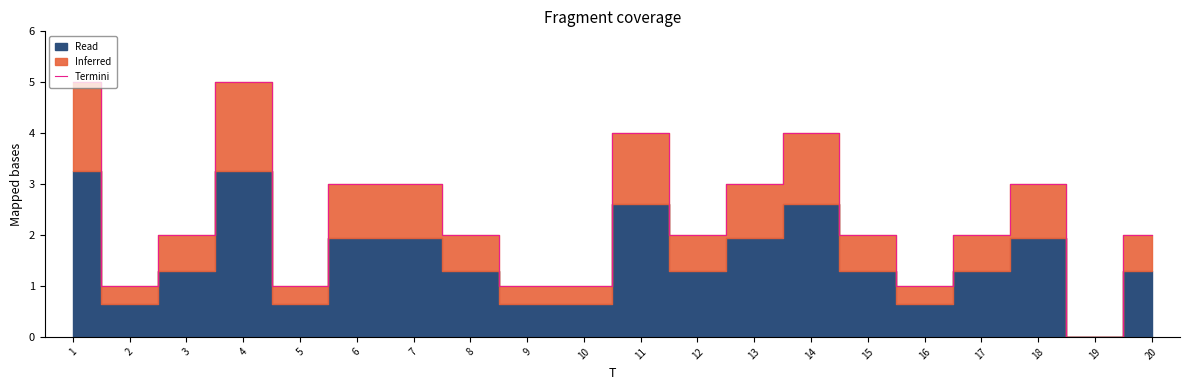

The chart shows a value of 5 at 1. True or false?

True